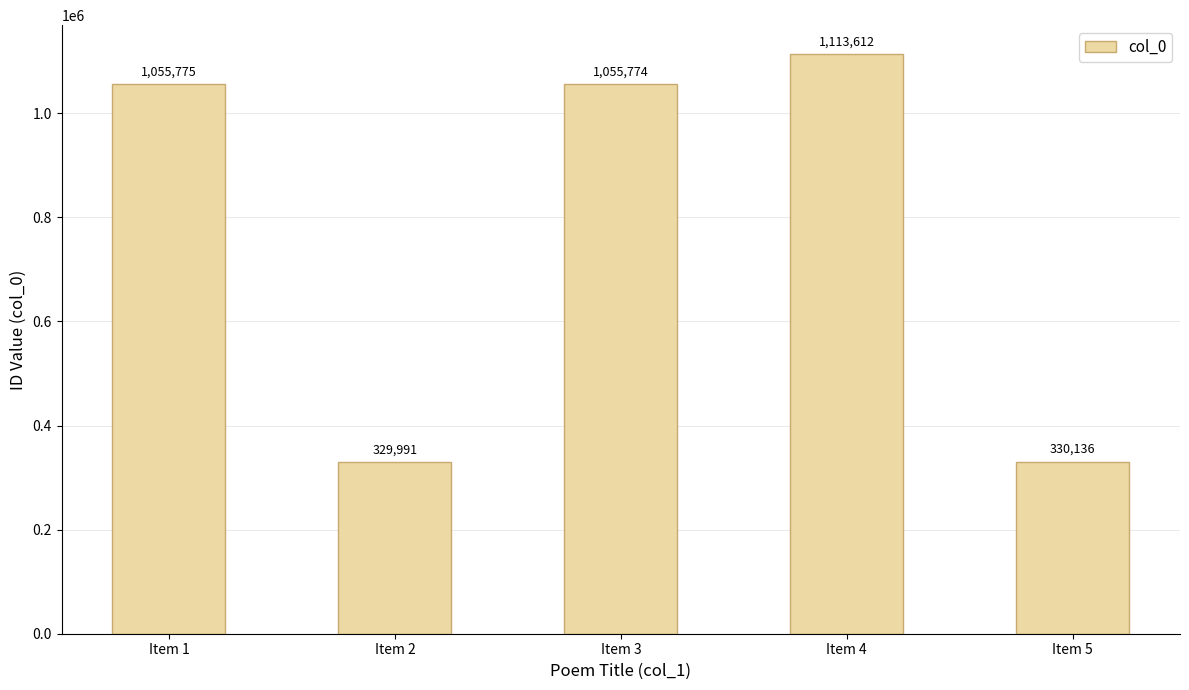

The chart shows a value of 330136 at Item 5. True or false?

True